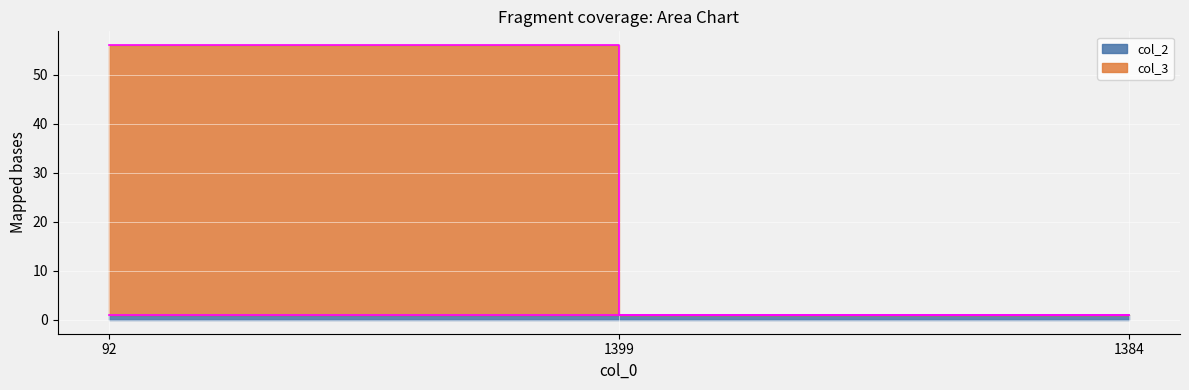

Which category has the lowest value across all series?

1399